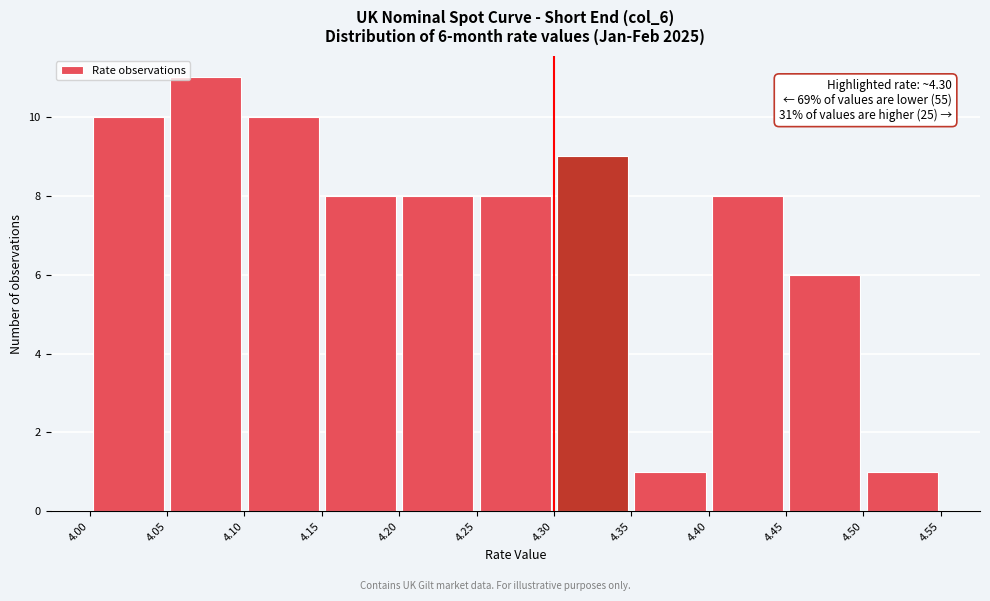

Which range on the x-axis has the tallest bar?

4.05 to 4.10